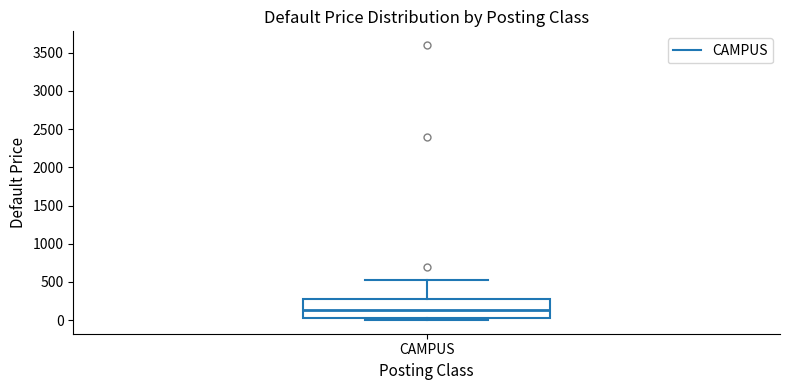

Read this box plot against the y-axis: the position of the median line, the range covered by the box, and the ends of both whiskers. The values are not printed on the chart, so give them approximately, as read against the axis.

median 150, box 50 to 300, whiskers 0 to 550